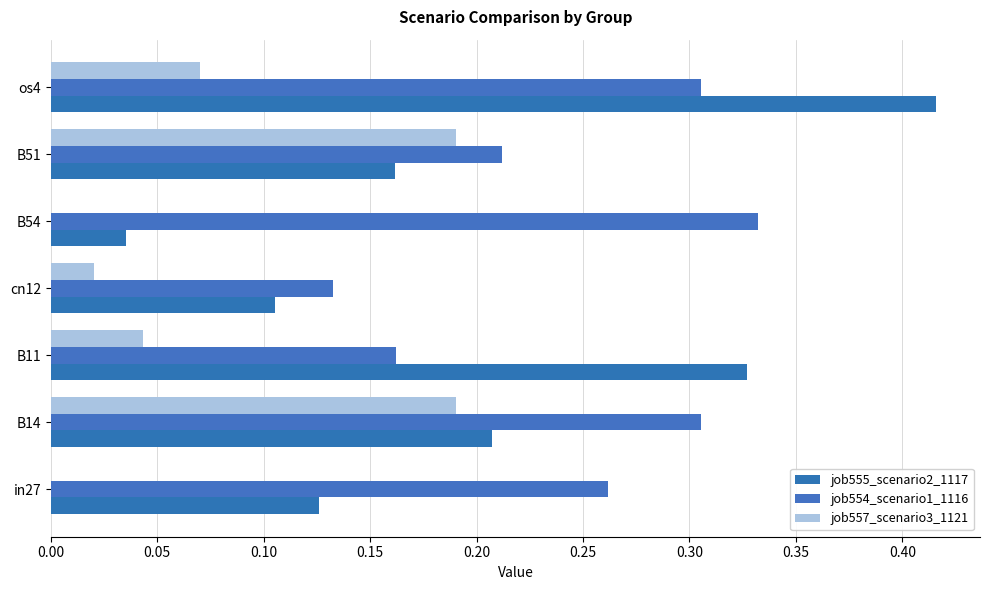

At which category is the sum across all series the highest?

os4